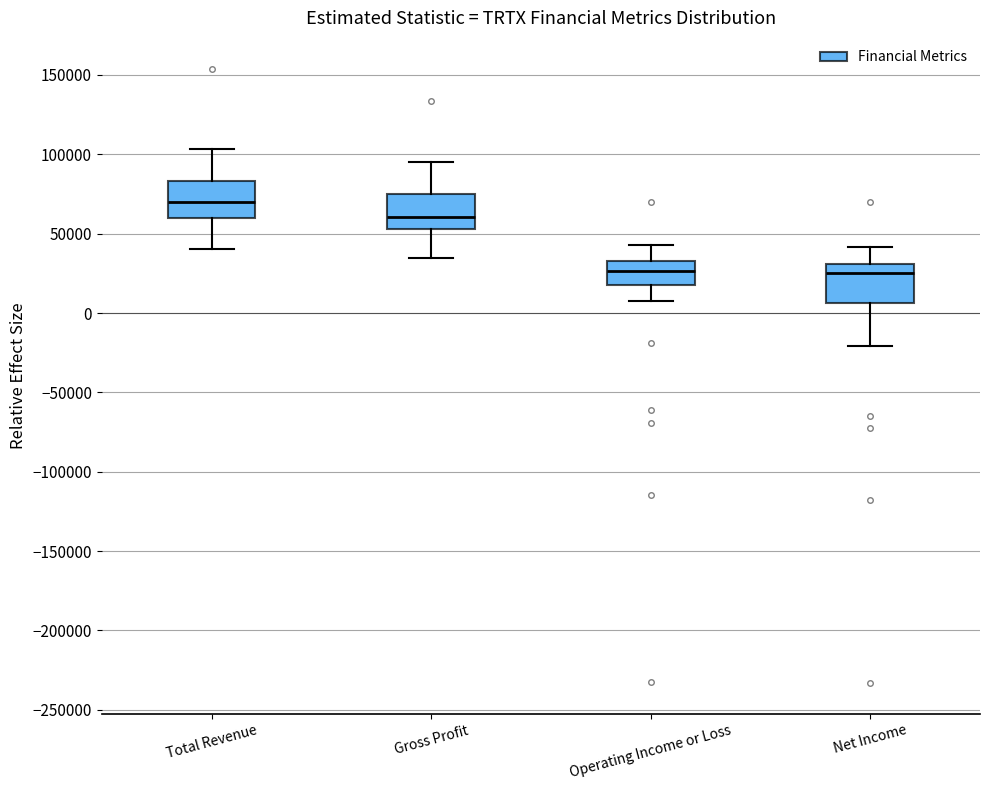

Reading left to right, read every box against the y-axis: the position of its median line, the range the box covers, and the ends of its whiskers. The values are not printed on the chart, so give them approximately, as read against the axis.

Total Revenue: median 70000, box 60000 to 85000, whiskers 40000 to 105000
Gross Profit: median 60000, box 55000 to 75000, whiskers 35000 to 95000
Operating Income or Loss: median 25000, box 20000 to 35000, whiskers 10000 to 45000
Net Income: median 25000, box 5000 to 30000, whiskers -20000 to 40000